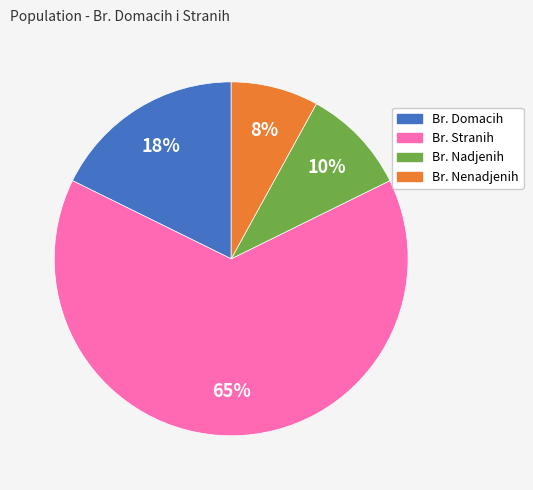

What is the ratio of the value at Br. Domacih to the value at Br. Nadjenih?

1.8